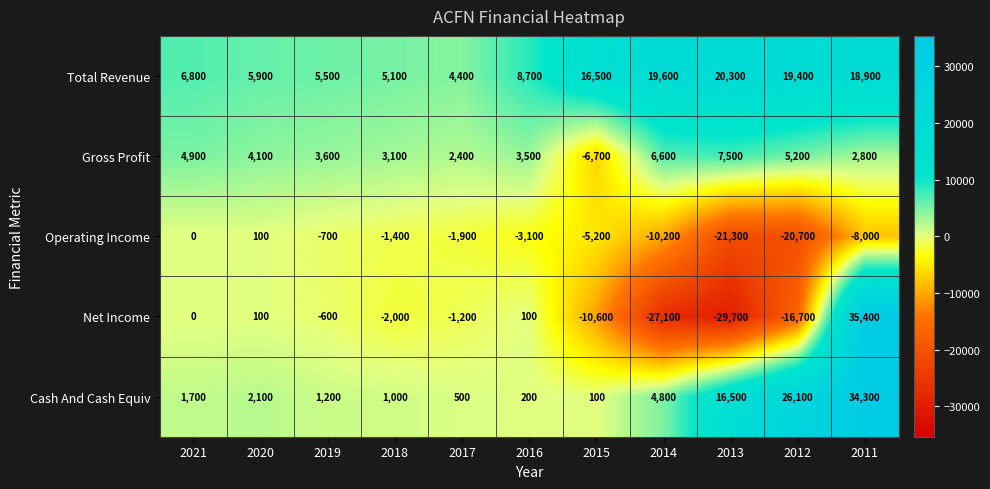

Which series has the largest total across all categories?

Total Revenue